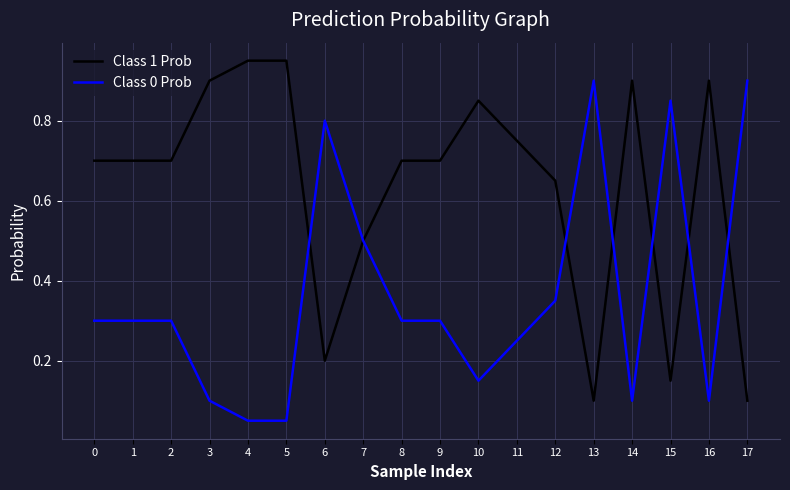

True or false: Class 0 Prob and Class 1 Prob cross at least once.

True